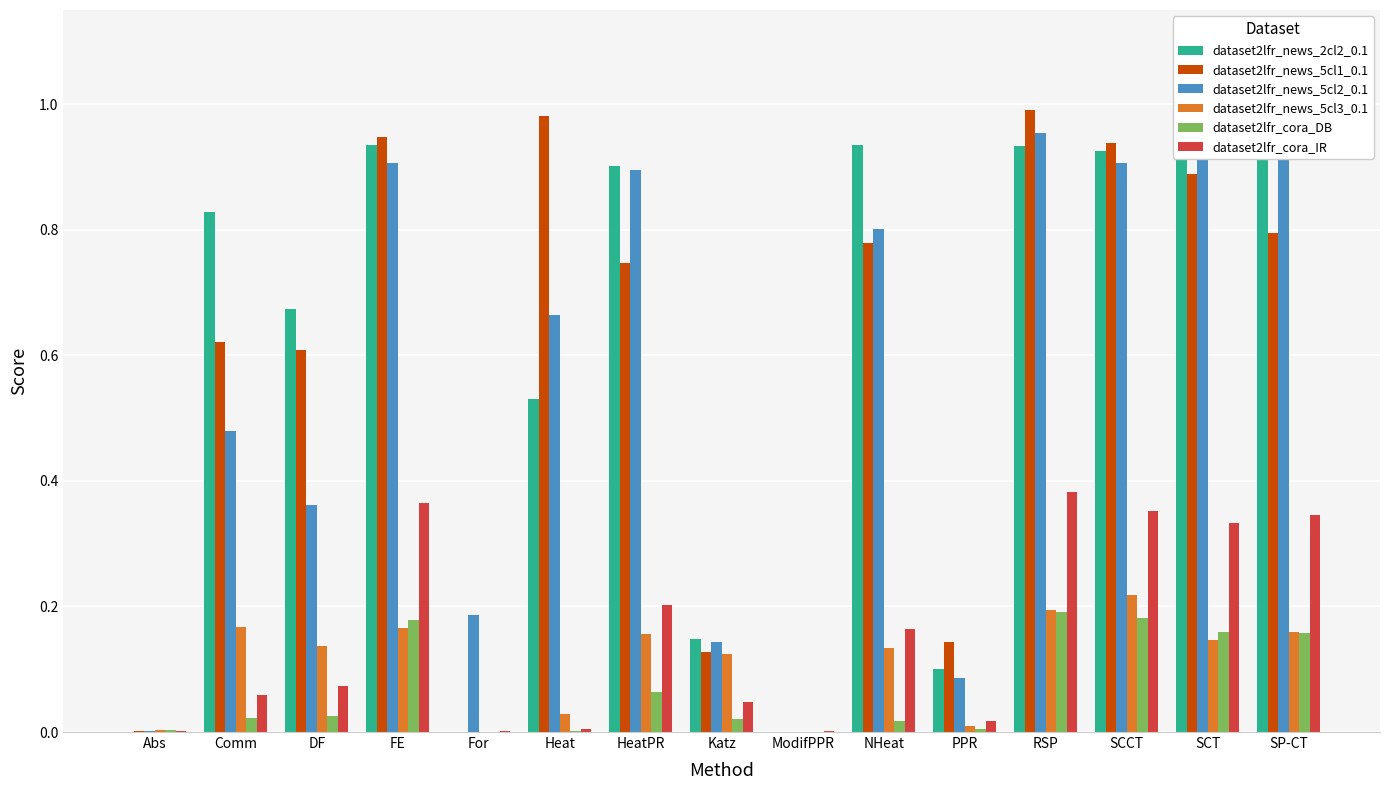

The dataset2lfr_cora_IR series shows 0.4 at SCCT. True or false?

True